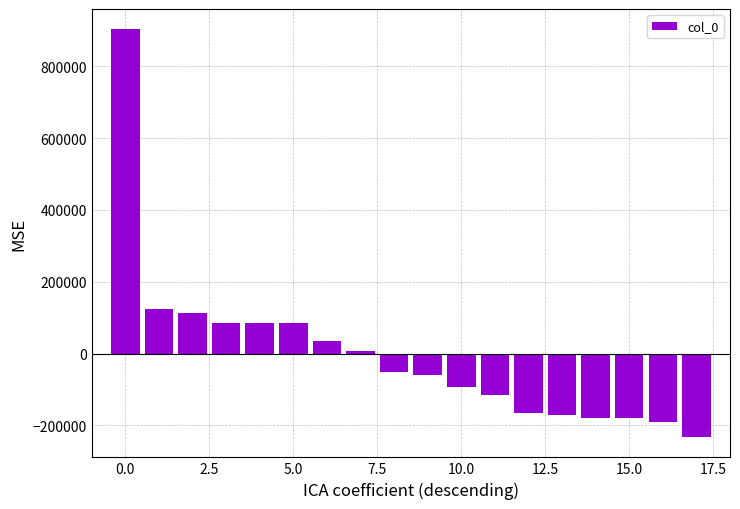

What is the greatest value displayed?

902456.2